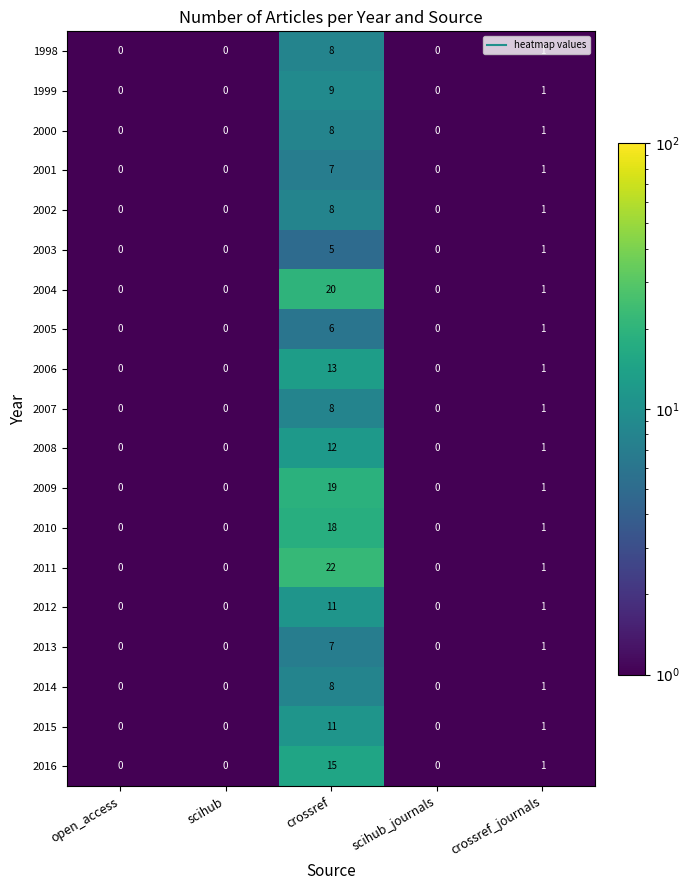

What is the difference between the maximum and minimum values in the 2013 series?

7